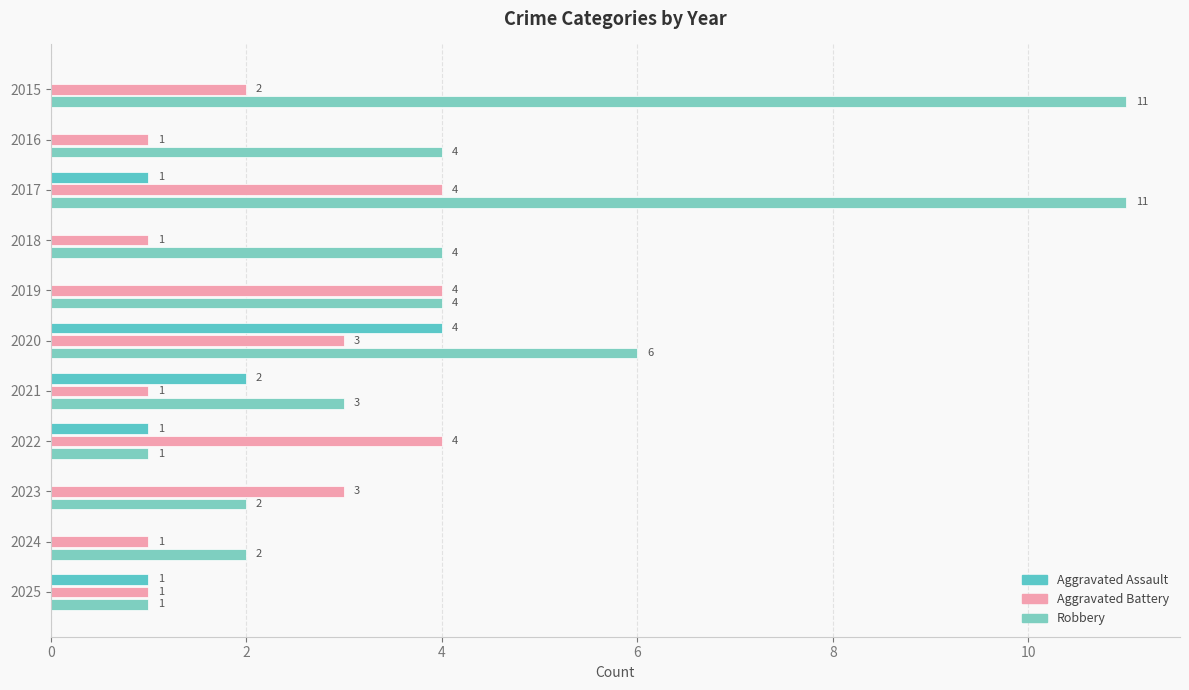

What is the maximum value for Aggravated Battery?

4